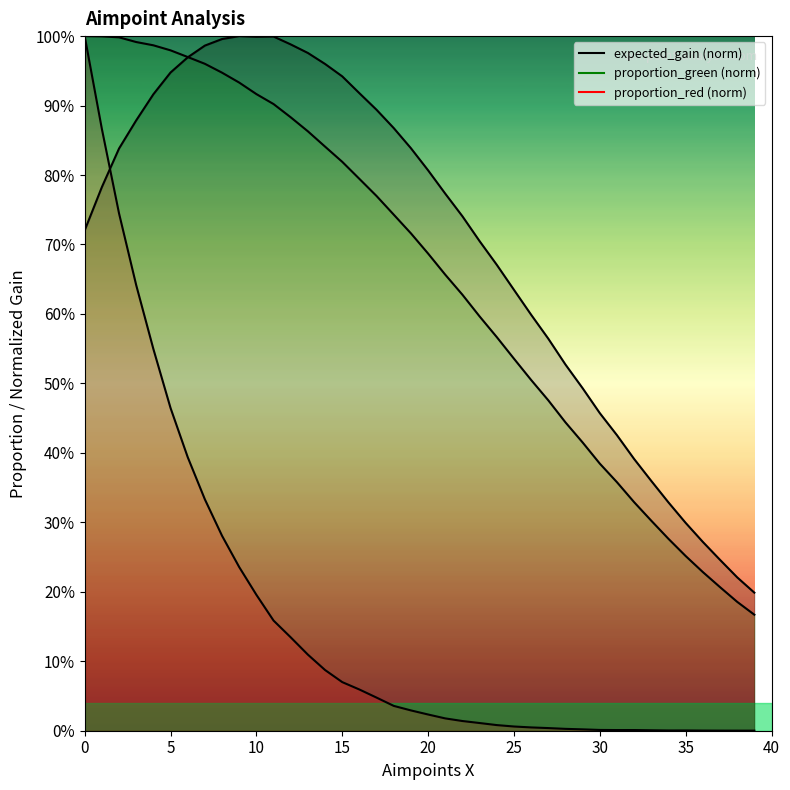

True or false: proportion_green and expected_gain intersect in this chart.

True